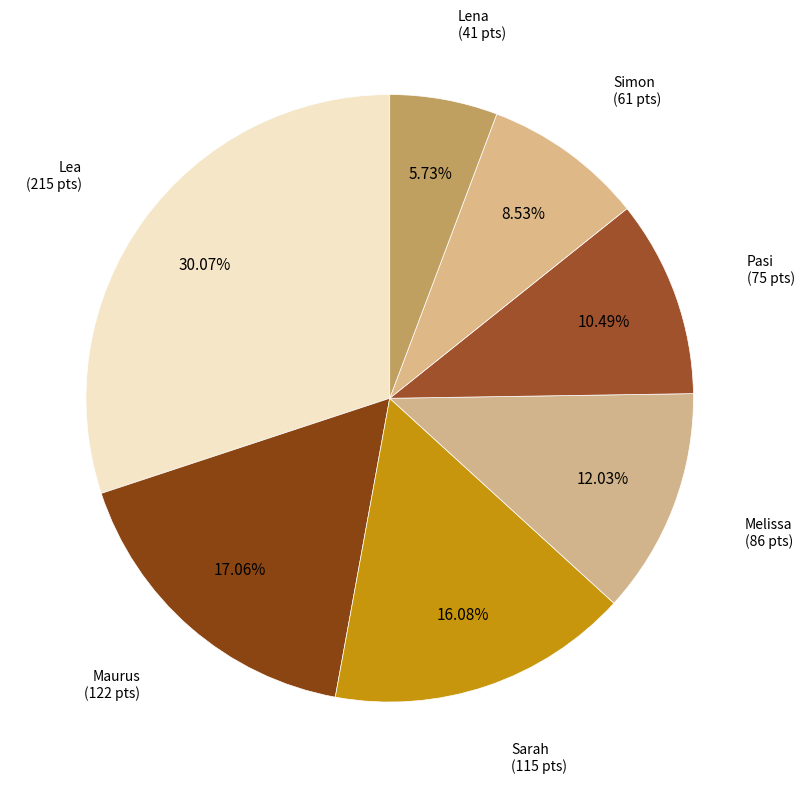

Is it true that Lena is 6% of the pie?

True